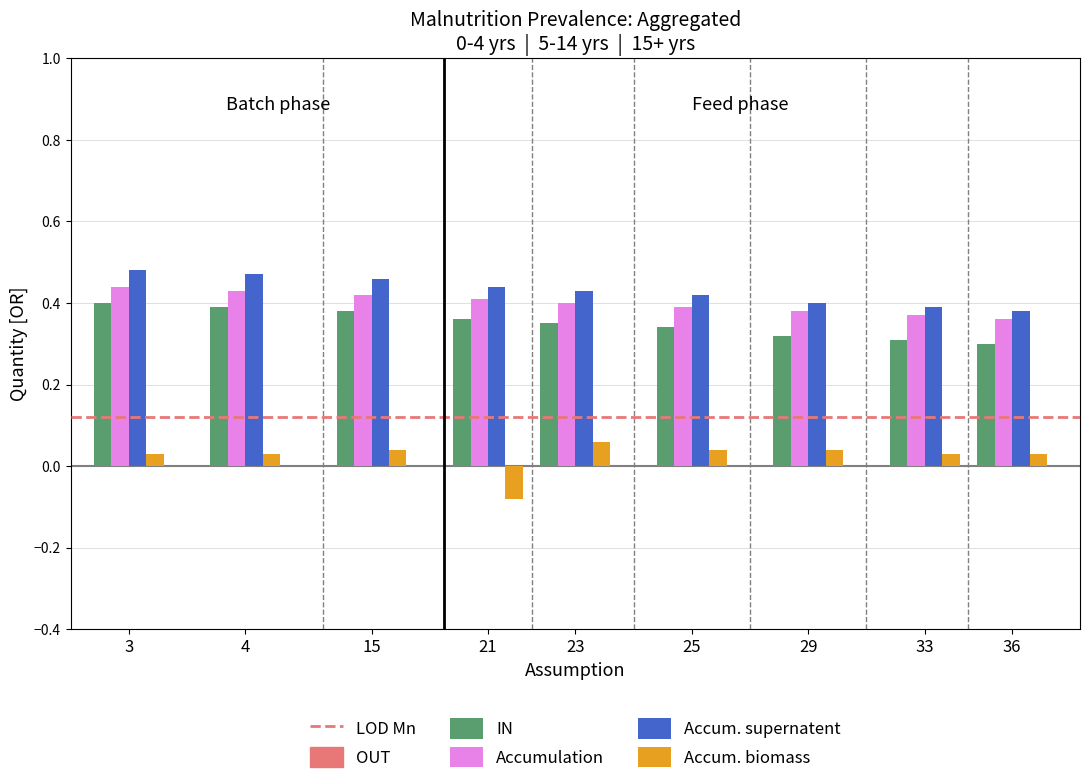

Is it true that IN equals 0.3 at 33?

True